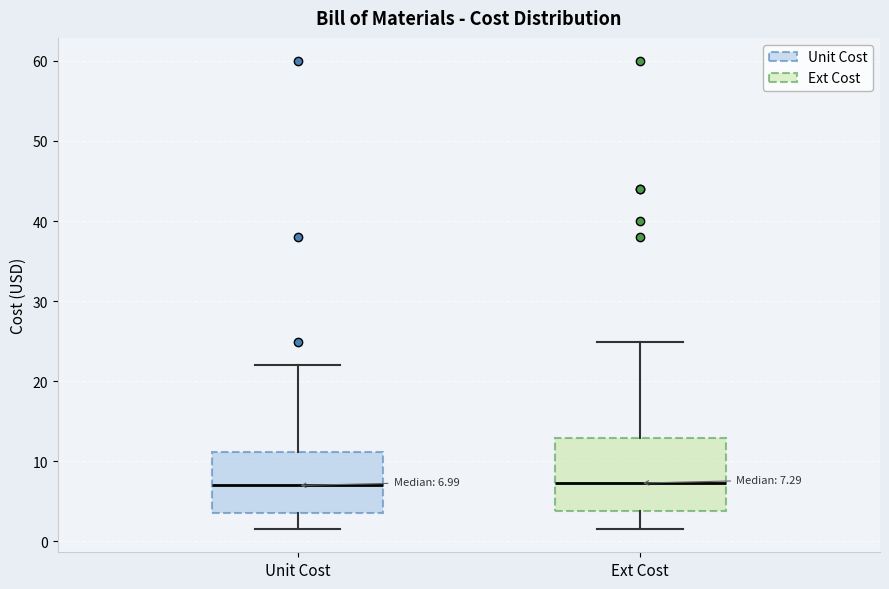

Comparing the boxes themselves (not the whiskers), which one is the tallest?

Ext Cost